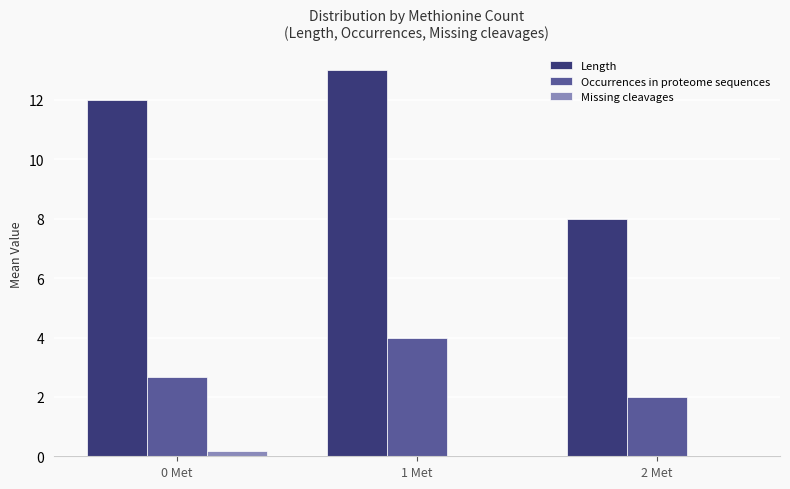

What is the average value of the Length series?

11.0